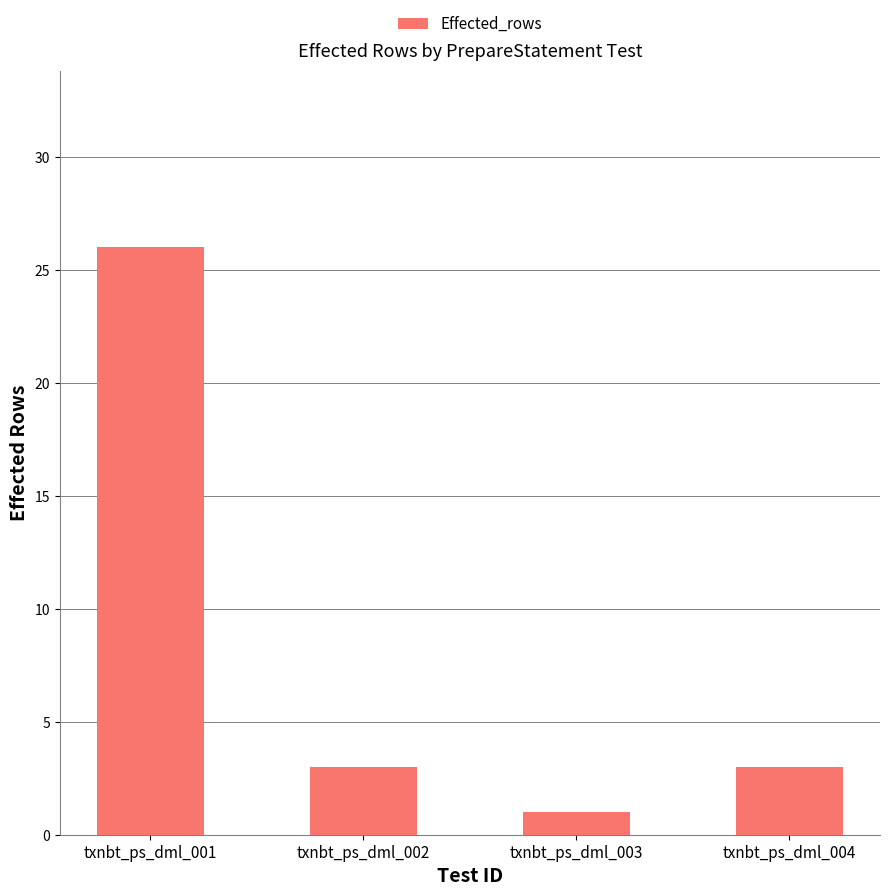

True or false: the data shows 1 at txnbt_ps_dml_002.

False